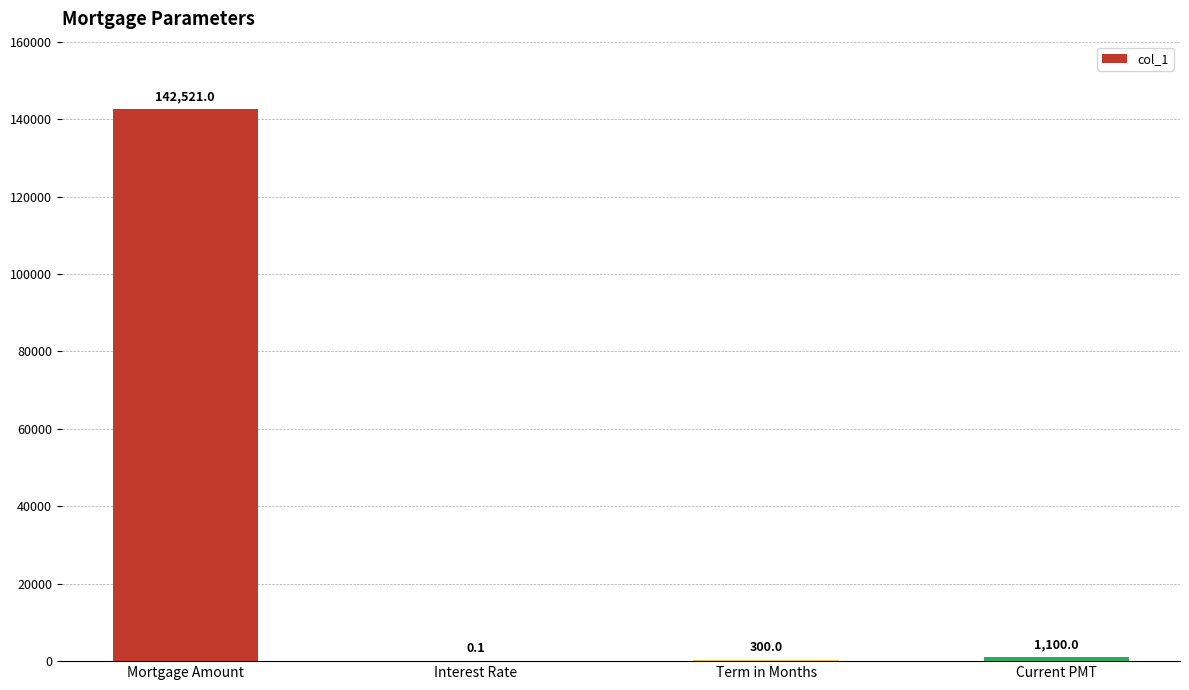

What is the ratio of the value at Term in Months to the value at Current PMT?

0.3